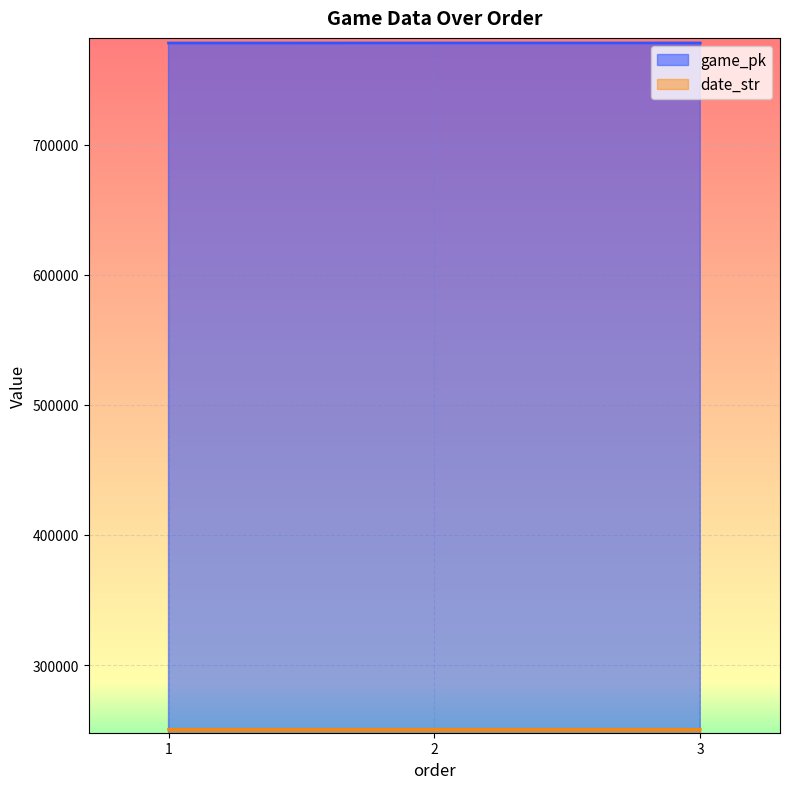

How many date_str values are between 250506 and 250508?

3